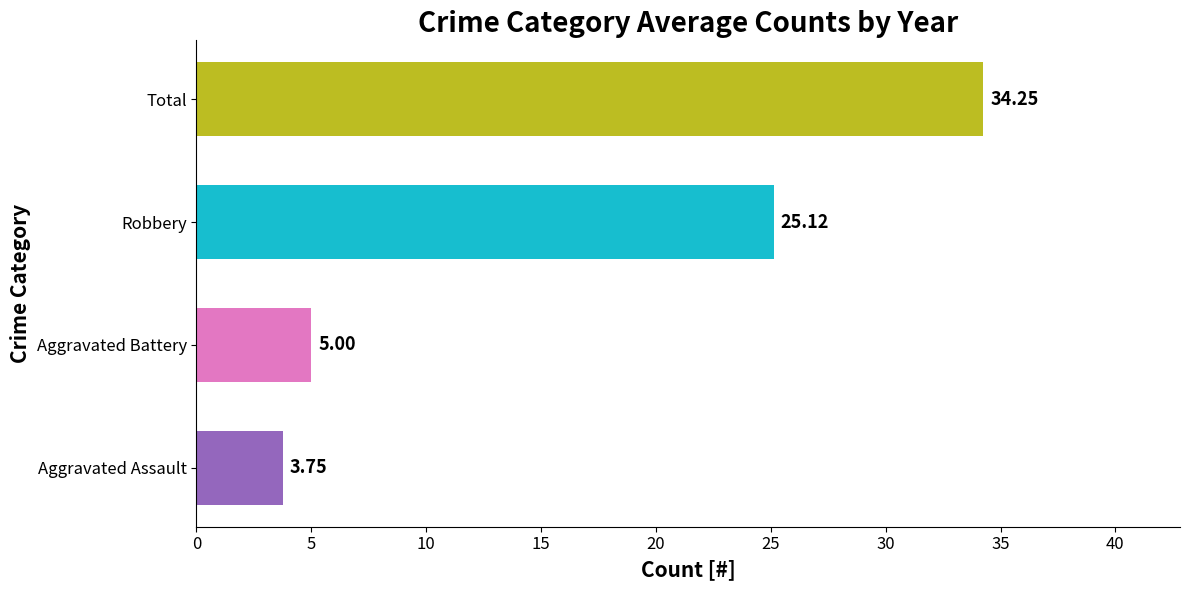

Are the bars horizontal?

Yes